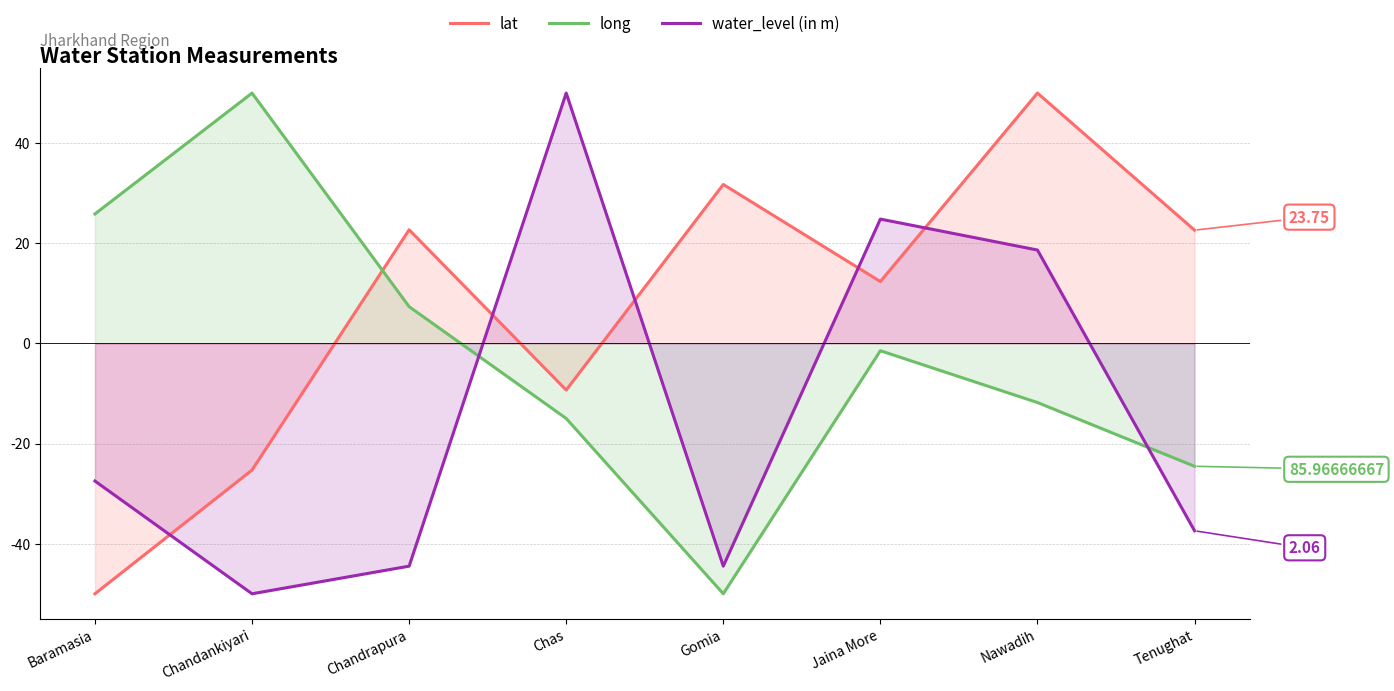

True or false: lat has more than 2 interior local peaks.

True